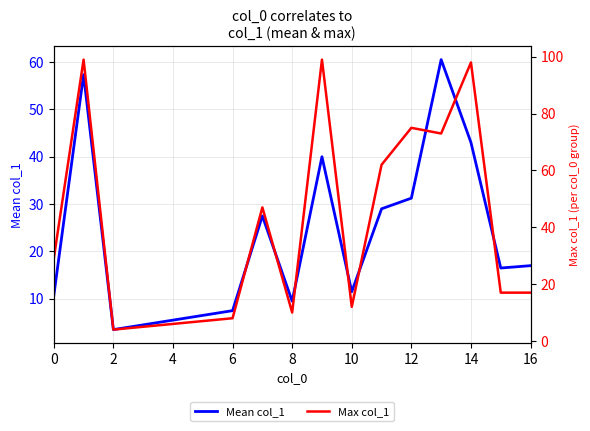

True or false: Mean col_1 has a value of 9.5 at 8.

True